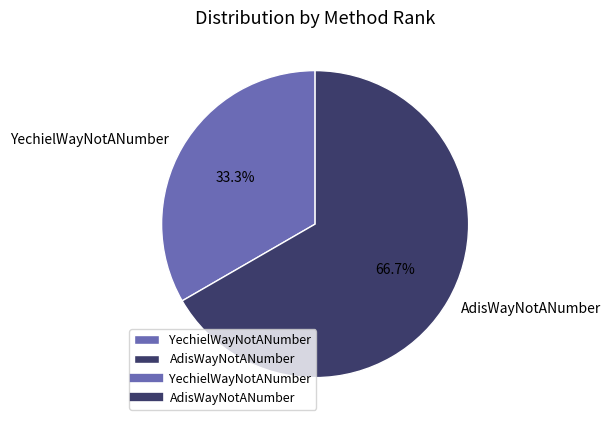

The YechielWayNotANumber slice represents 33% of the pie. True or false?

True